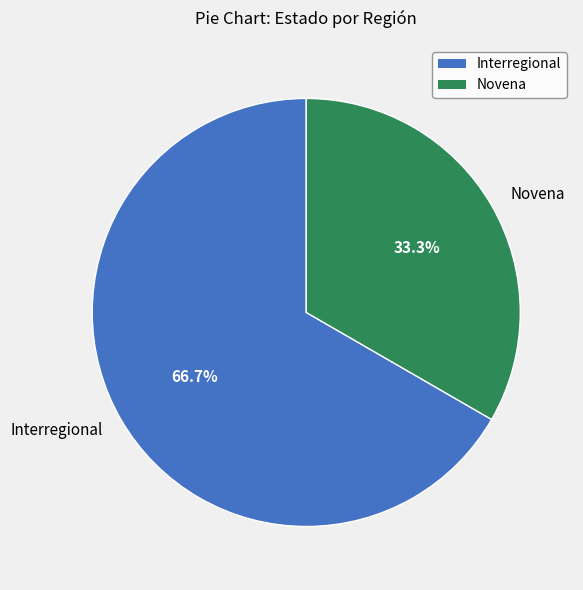

What is the total percentage of Interregional and Novena?

100.0%